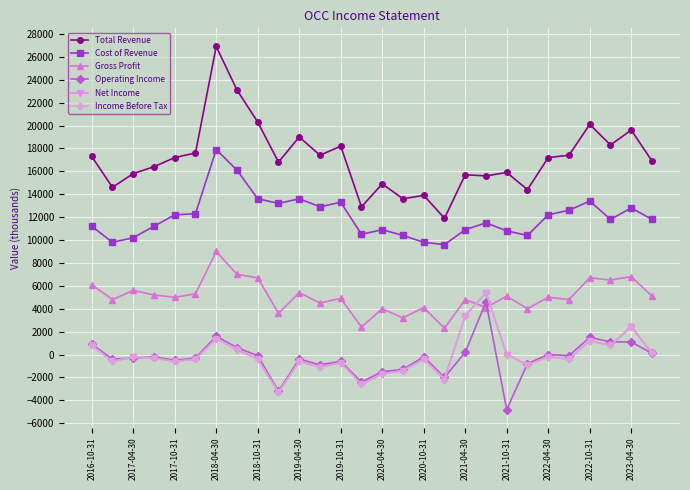

How many data points in Gross Profit are less than 5000?

13